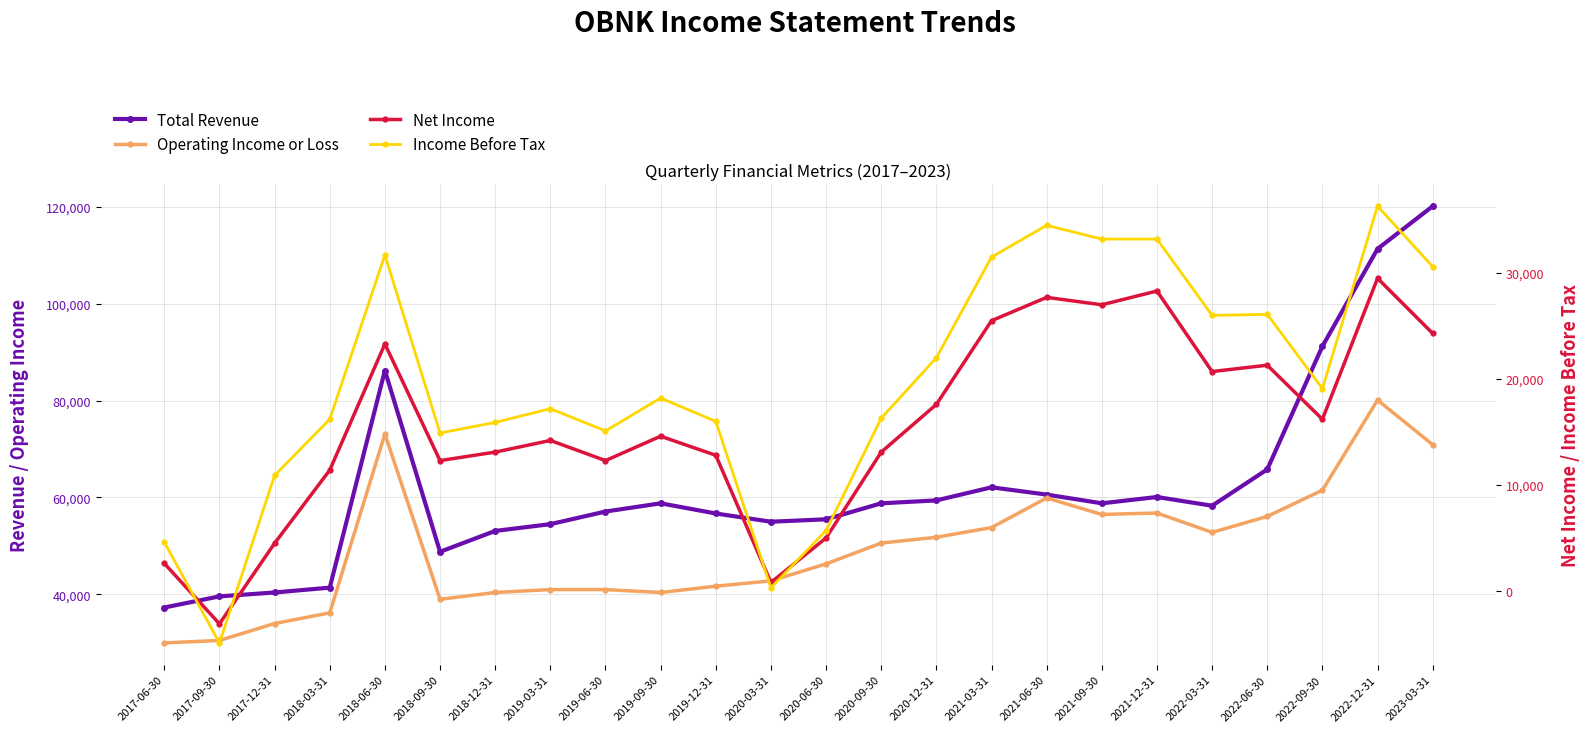

In Net Income, how many points are lower than both neighbors (excluding endpoints)?

7